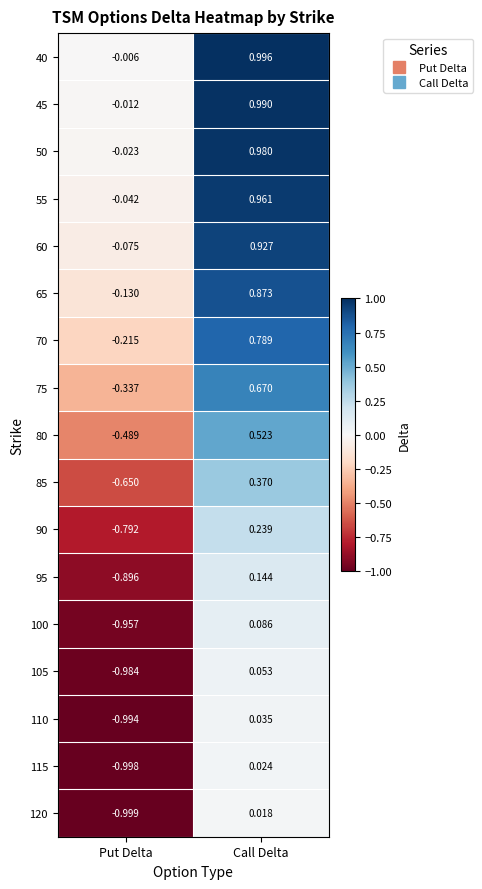

Where is 100 nearest to the value 0?

Call Delta